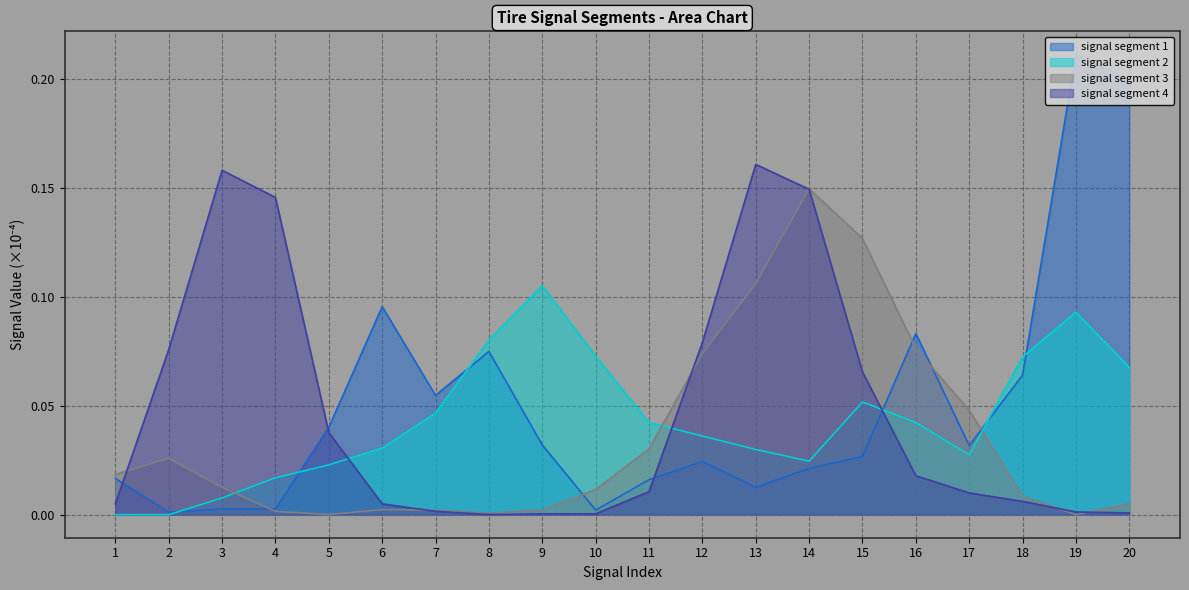

The signal segment 1 series shows 0.0 at 5. True or false?

False